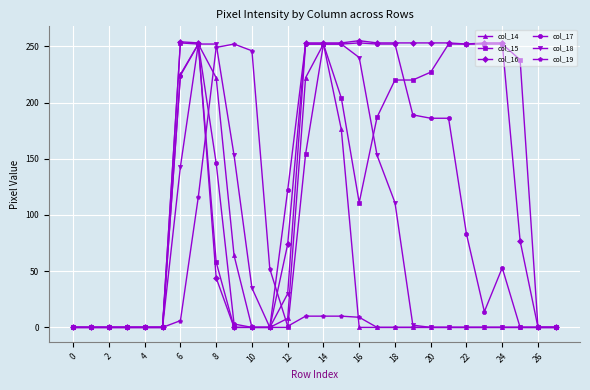

Which series has the widest spread of values?

col_16